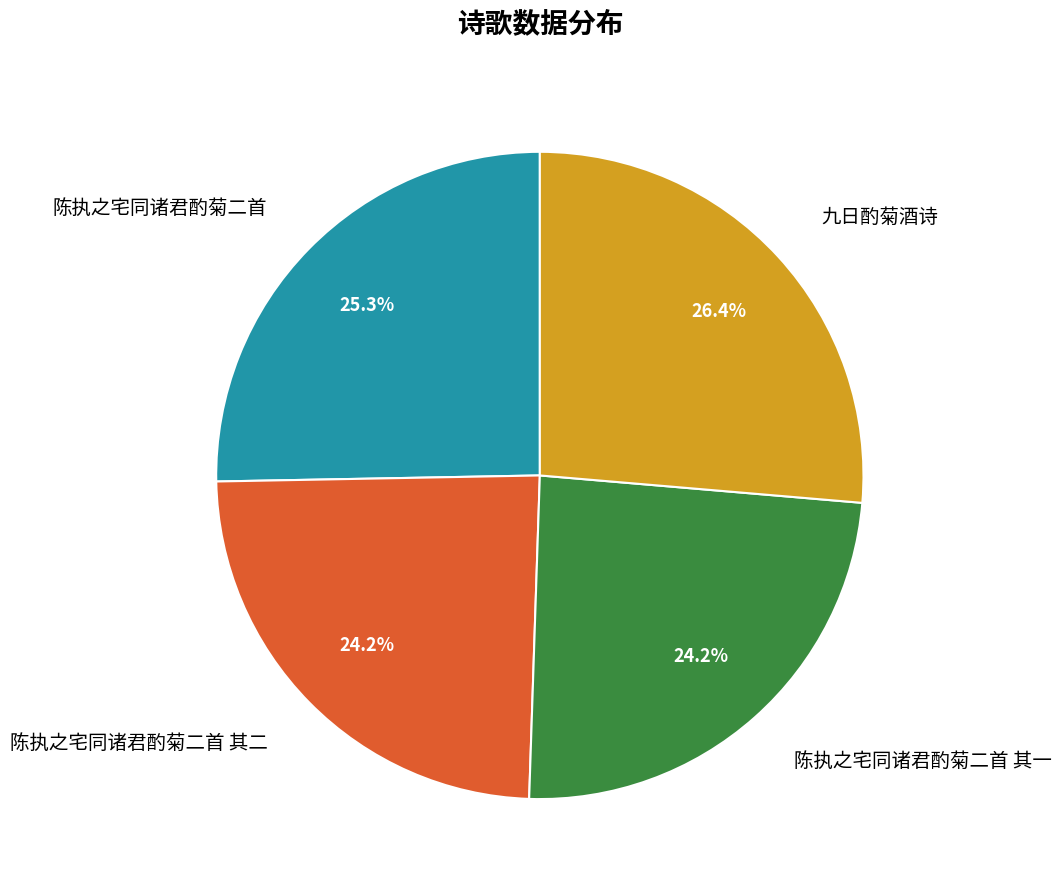

Between 陈执之宅同诸君酌菊二首 and 九日酌菊酒诗, which is larger?

九日酌菊酒诗